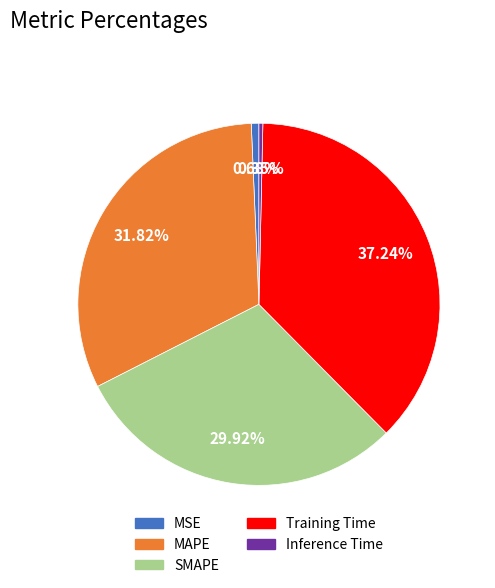

Combined, do Training Time and MAPE account for over 50%?

Yes